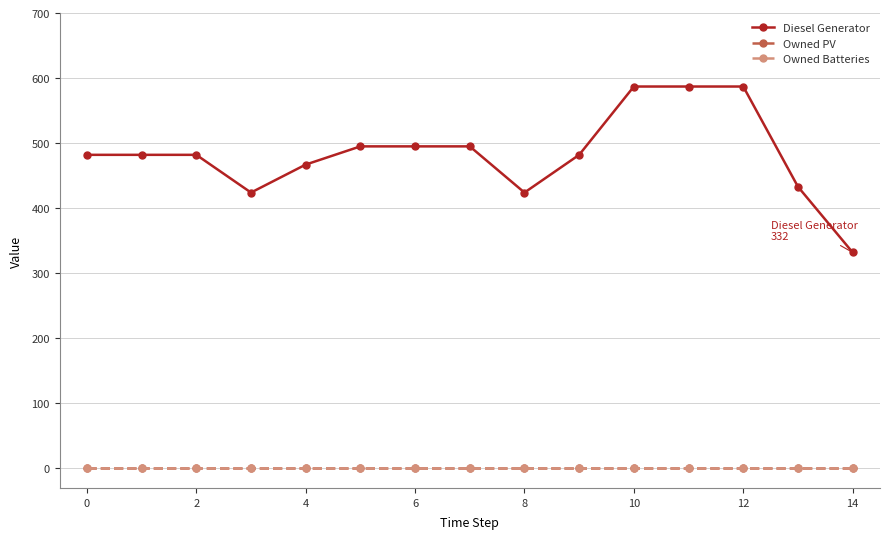

Is this an area chart (filled region under the line)?

No